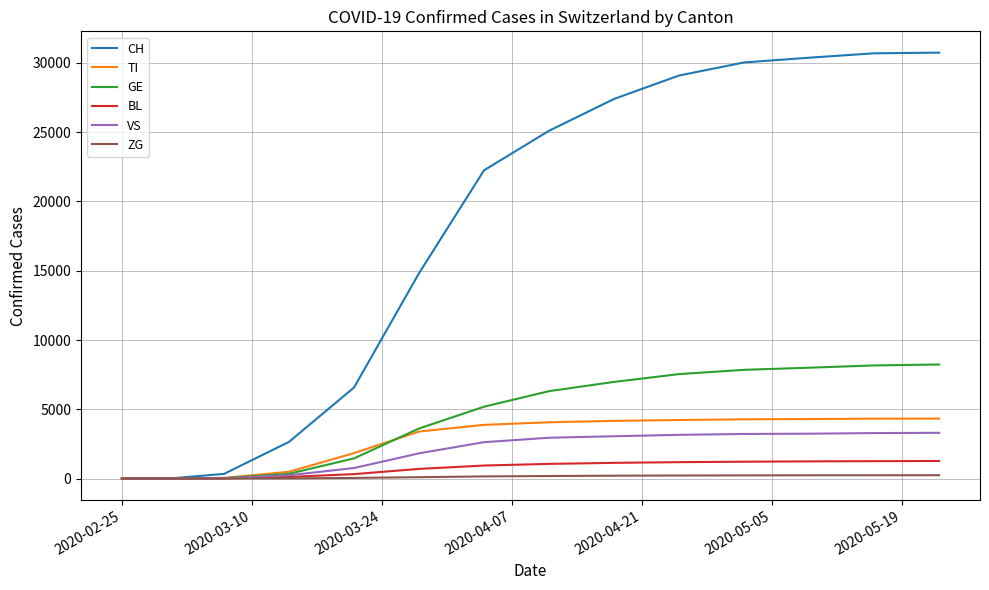

Which series has the largest total across all categories?

CH